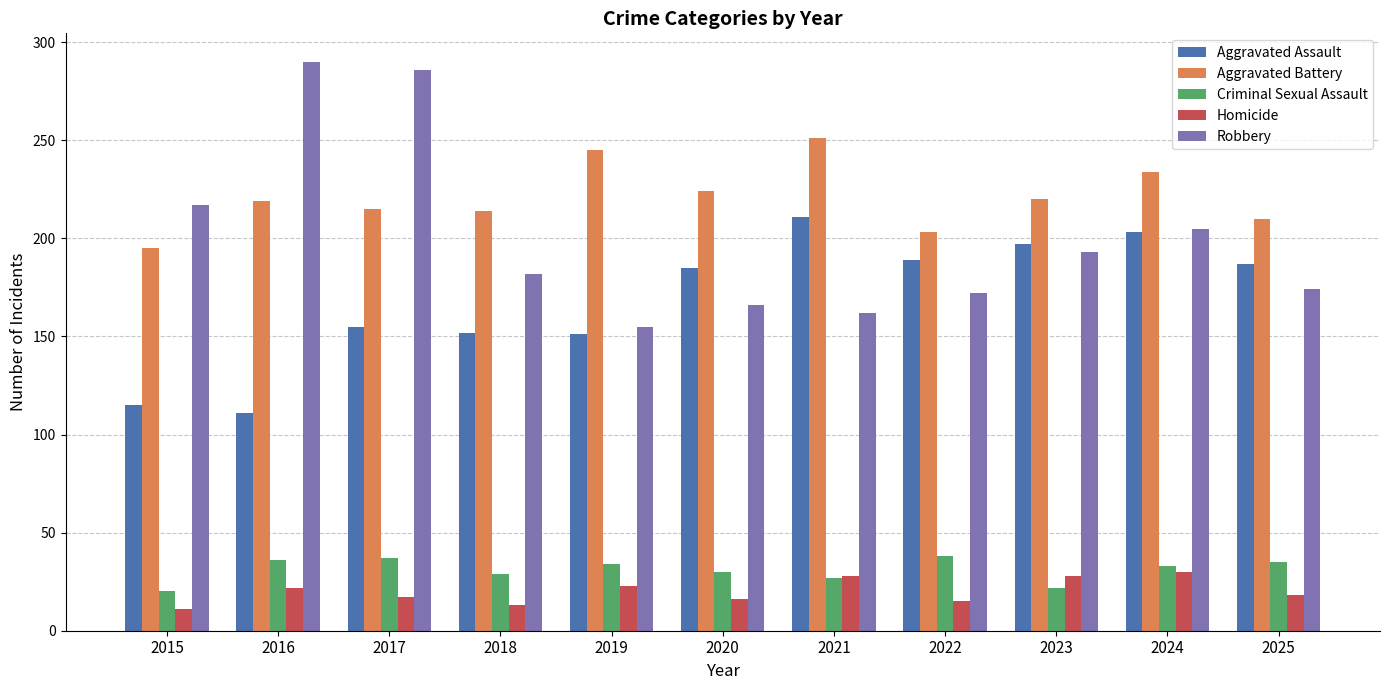

What is the sum of the Aggravated Assault values at 2019 and 2017?

306